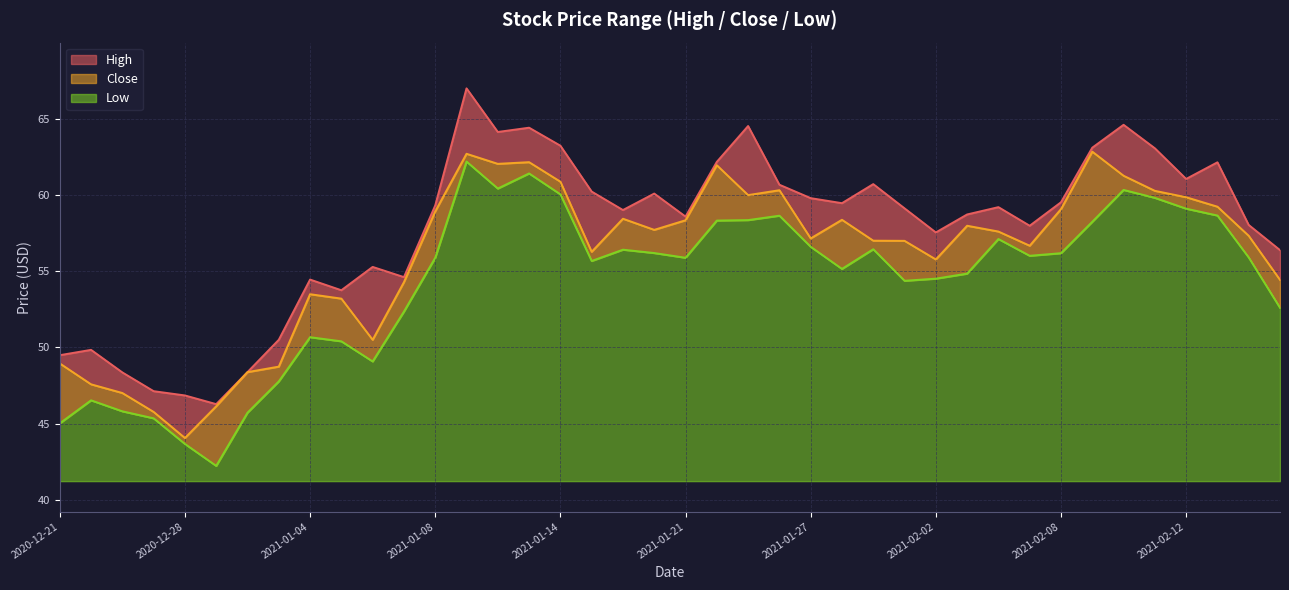

Which series has the largest total across all categories?

High